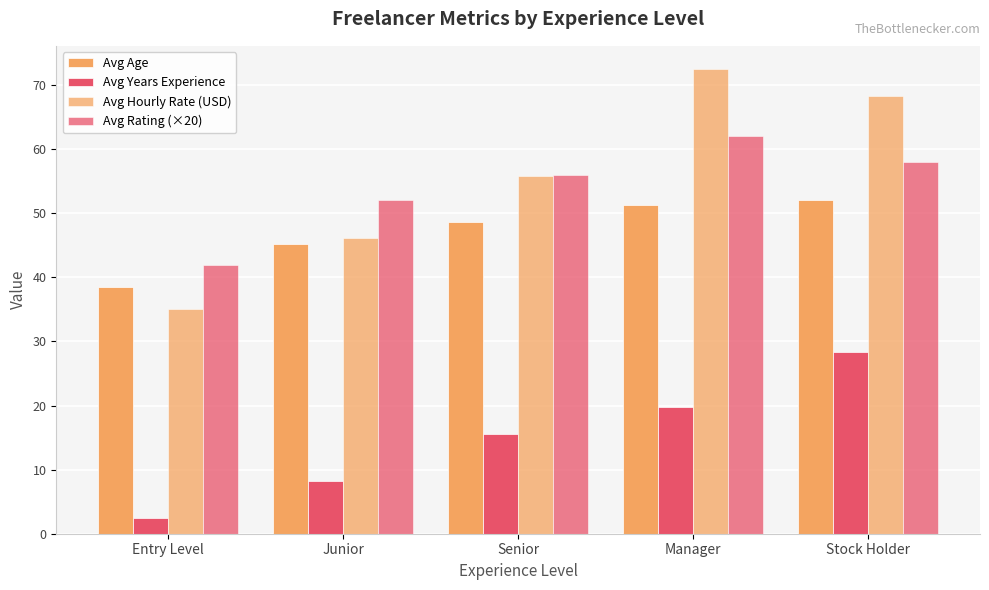

Rank the categories by Avg Hourly Rate (USD) value from highest to lowest.

Manager, Stock Holder, Senior, Junior, Entry Level